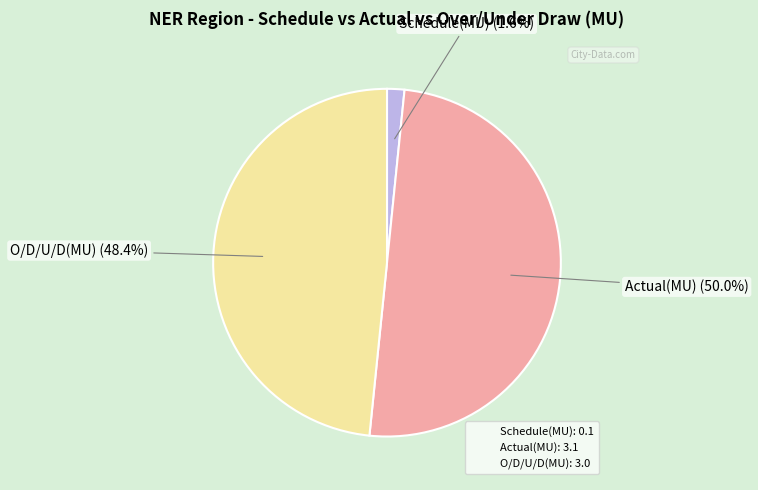

Does Schedule(MU) represent more than half of the total?

No